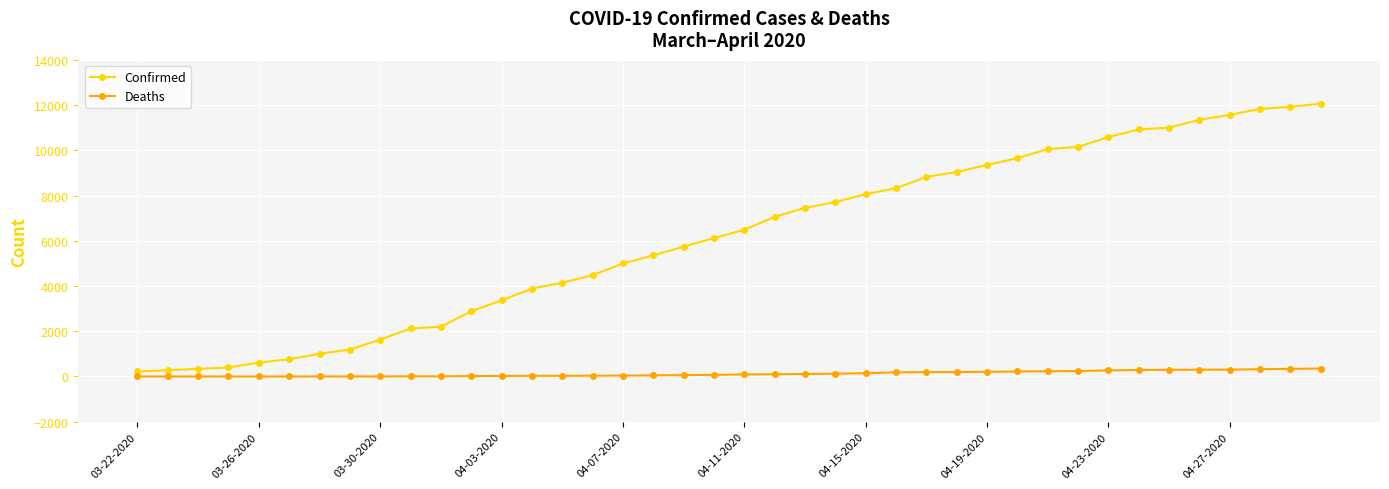

Which series has the largest total across all categories?

Confirmed